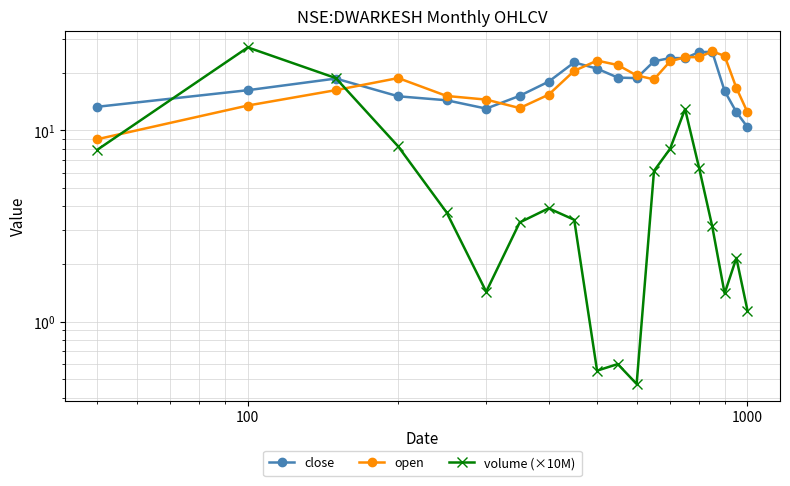

True or false: open and close cross at least once.

True